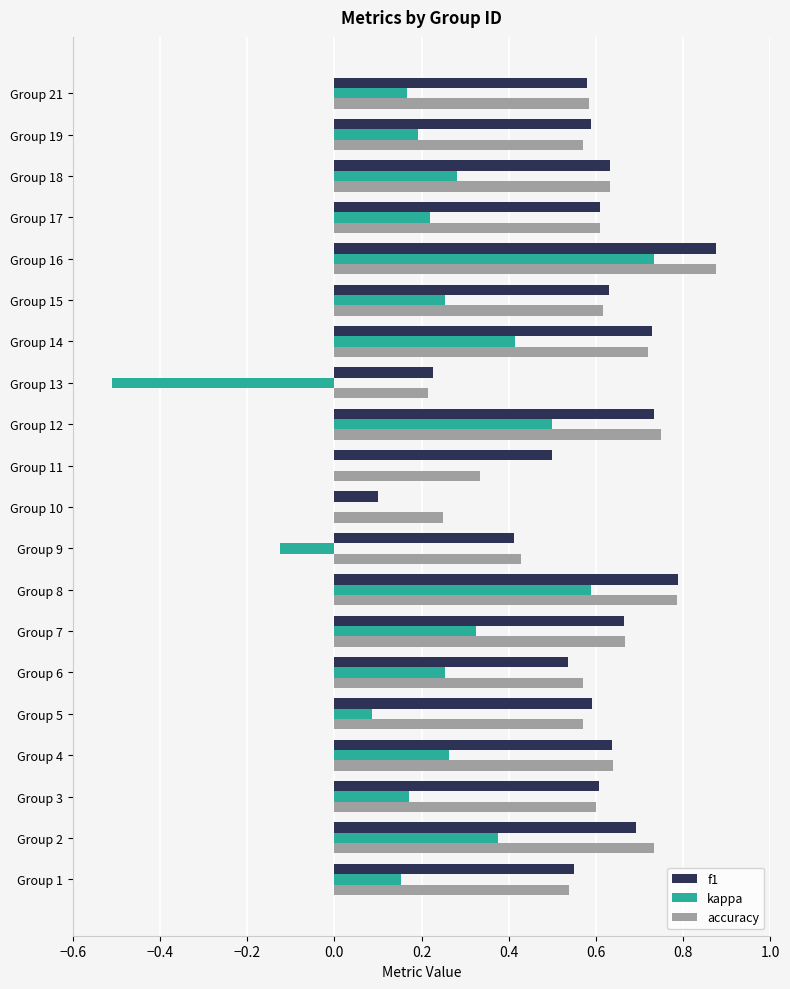

True or false: accuracy has a value of 0.3 at Group 16.

False